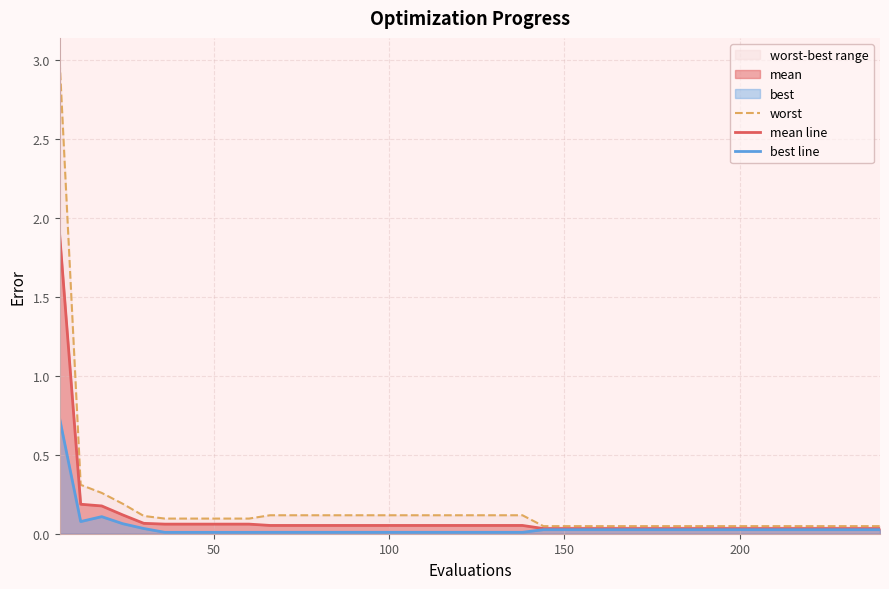

Which series has the largest total across all categories?

worst